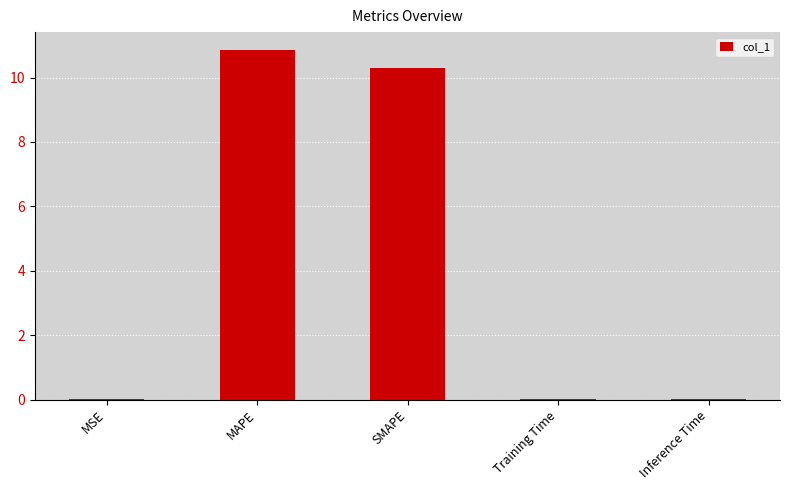

What is the sum of all values?

21.2